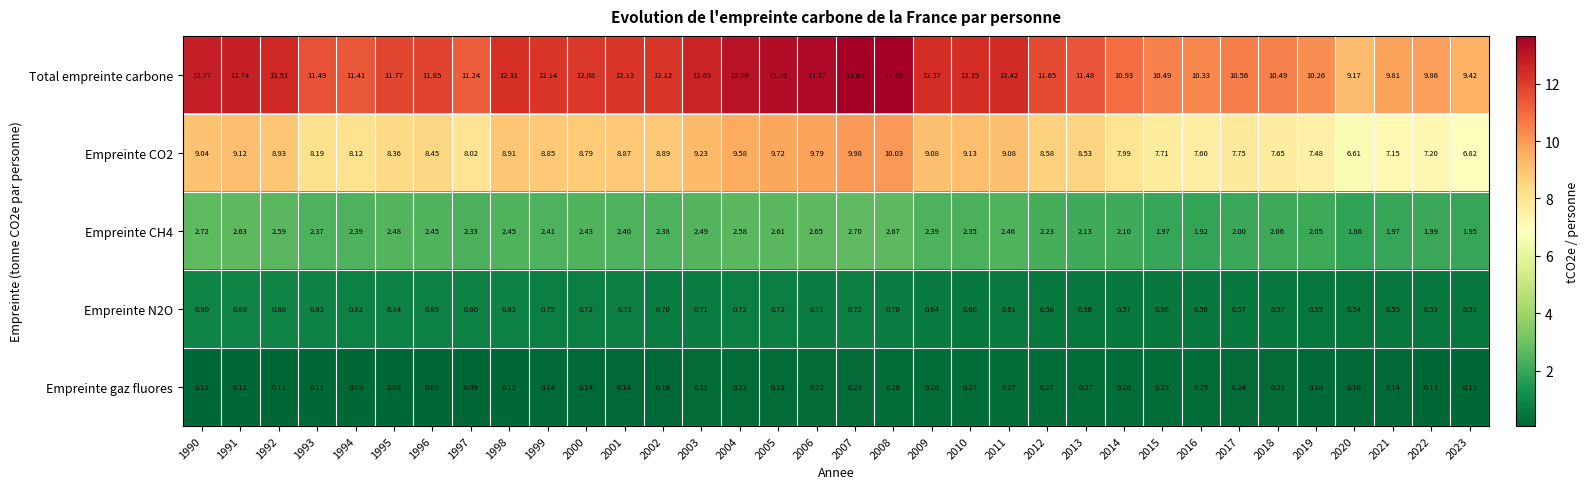

Between 2013 and 2015, which series saw the biggest shift?

Total empreinte carbone